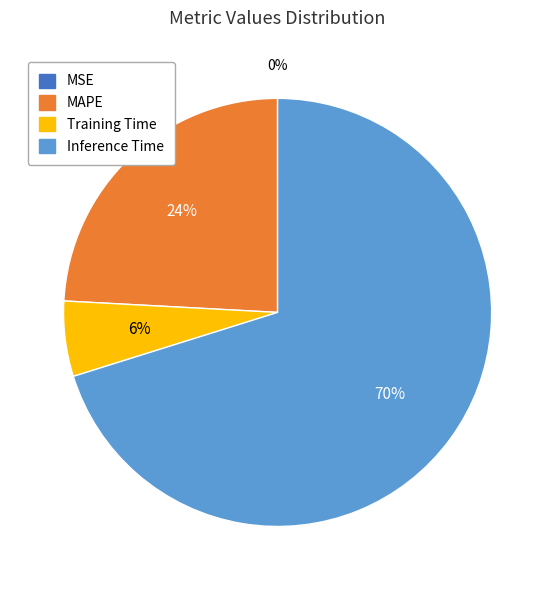

To the nearest percent, what portion does MAPE represent?

24%